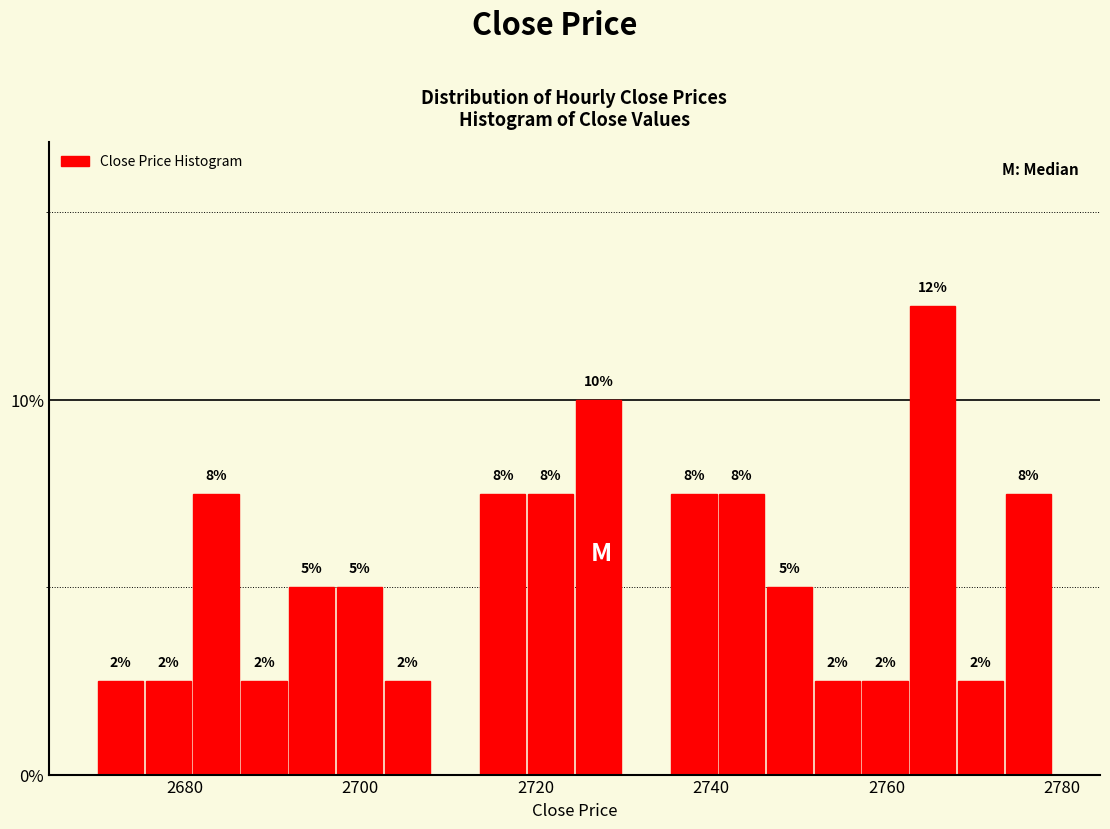

Read against the x-axis, roughly where is the centre of the tallest bar?

2766